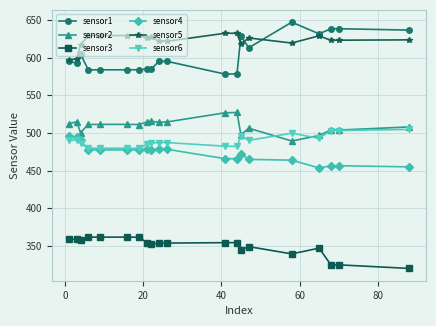

Which series has the widest spread of values?

sensor1